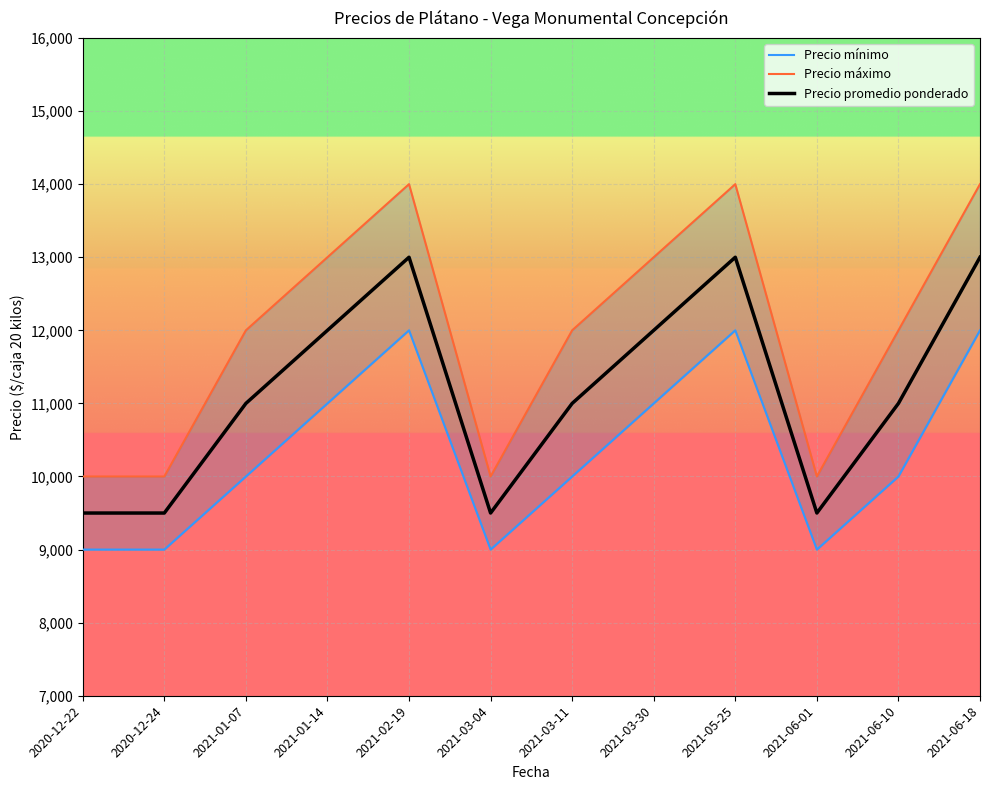

Reading left to right, transcribe all the data shown in this chart.

Precio mínimo: 2020-12-22=9000	2020-12-24=9000	2021-01-07=10000	2021-01-14=11000	2021-02-19=12000	2021-03-04=9000	2021-03-11=10000	2021-03-30=11000	2021-05-25=12000	2021-06-01=9000	2021-06-10=10000	2021-06-18=12000
Precio máximo: 2020-12-22=10000	2020-12-24=10000	2021-01-07=12000	2021-01-14=13000	2021-02-19=14000	2021-03-04=10000	2021-03-11=12000	2021-03-30=13000	2021-05-25=14000	2021-06-01=10000	2021-06-10=12000	2021-06-18=14000
Precio promedio ponderado: 2020-12-22=9500	2020-12-24=9500	2021-01-07=11000	2021-01-14=12000	2021-02-19=13000	2021-03-04=9500	2021-03-11=11000	2021-03-30=12000	2021-05-25=13000	2021-06-01=9500	2021-06-10=11000	2021-06-18=13000